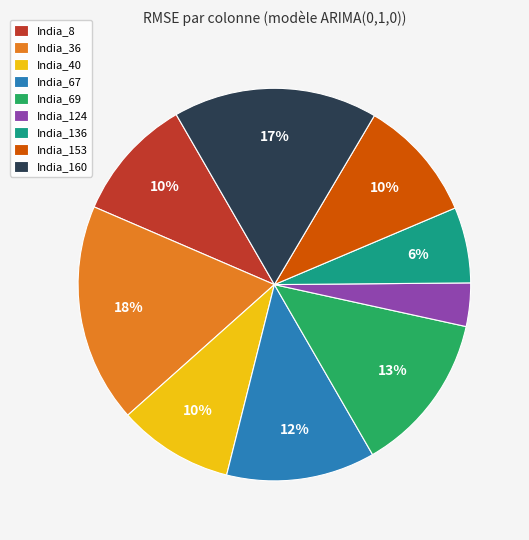

Do India_153 and India_160 together represent more than half of the pie?

No